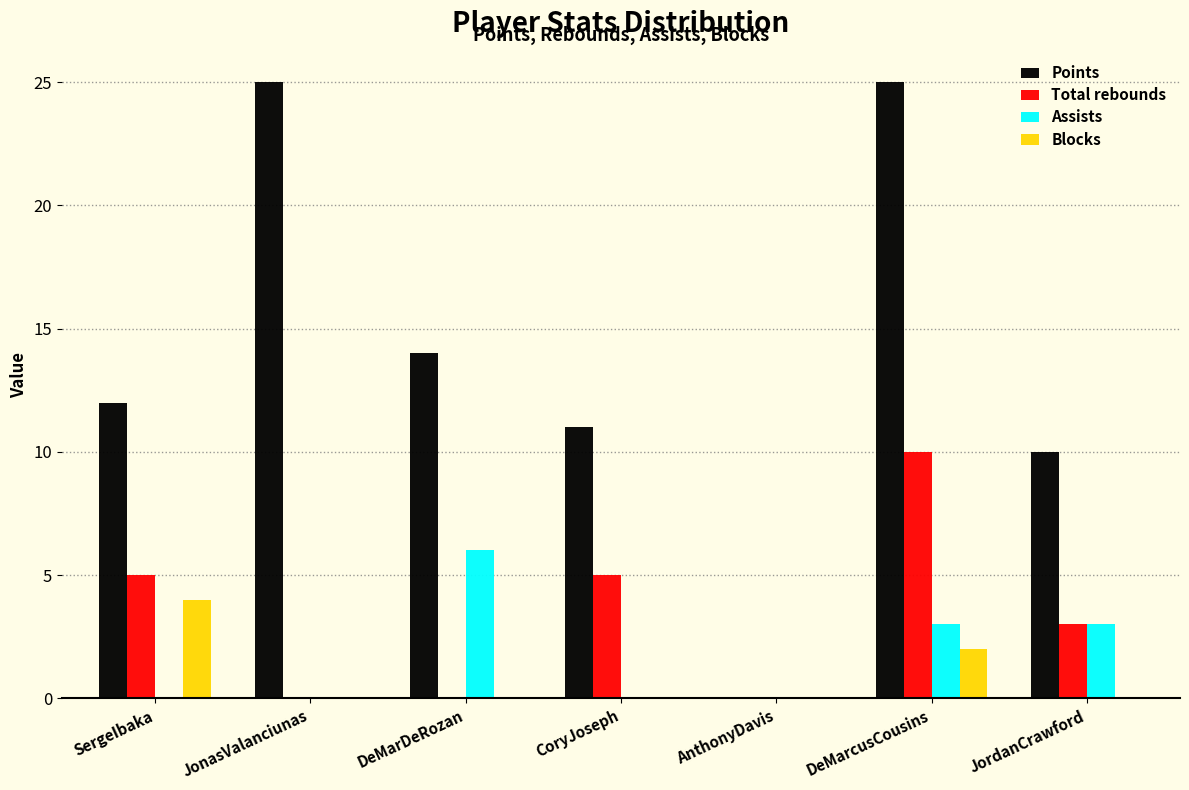

Reading right to left, transcribe all the data shown in this chart.

Points: JordanCrawford=10	DeMarcusCousins=25	AnthonyDavis=0	CoryJoseph=11	DeMarDeRozan=14	JonasValanciunas=25	SergeIbaka=12
Total rebounds: JordanCrawford=3	DeMarcusCousins=10	AnthonyDavis=0	CoryJoseph=5	DeMarDeRozan=0	JonasValanciunas=0	SergeIbaka=5
Assists: JordanCrawford=3	DeMarcusCousins=3	AnthonyDavis=0	CoryJoseph=0	DeMarDeRozan=6	JonasValanciunas=0	SergeIbaka=0
Blocks: JordanCrawford=0	DeMarcusCousins=2	AnthonyDavis=0	CoryJoseph=0	DeMarDeRozan=0	JonasValanciunas=0	SergeIbaka=4